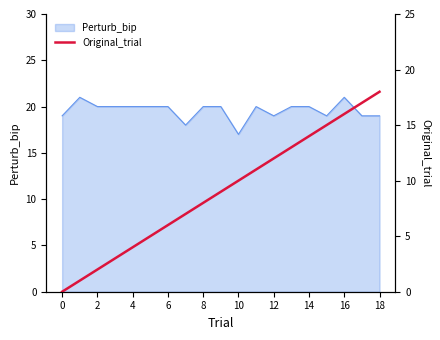

How many data points are less than 9?

9